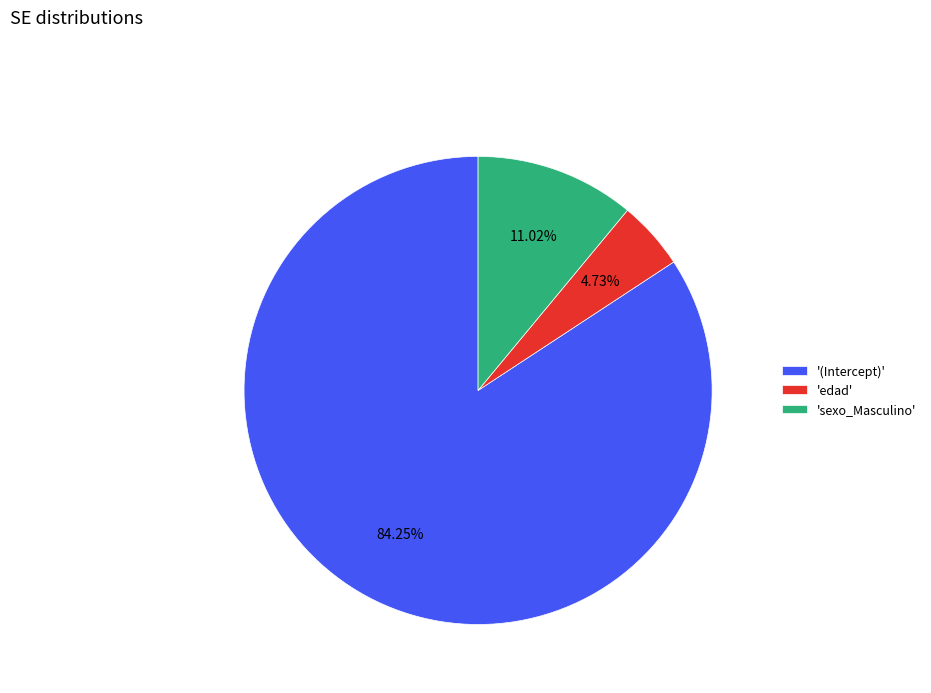

Rank the categories by value from lowest to highest.

'edad', 'sexo_Masculino', '(Intercept)'